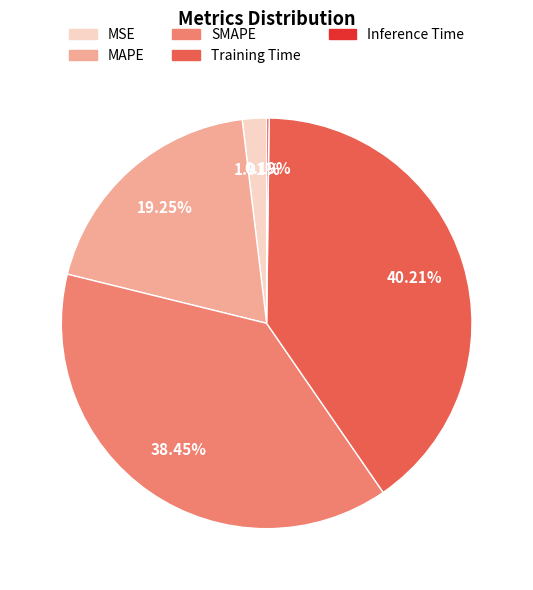

Which has a higher value, MAPE or Training Time?

Training Time